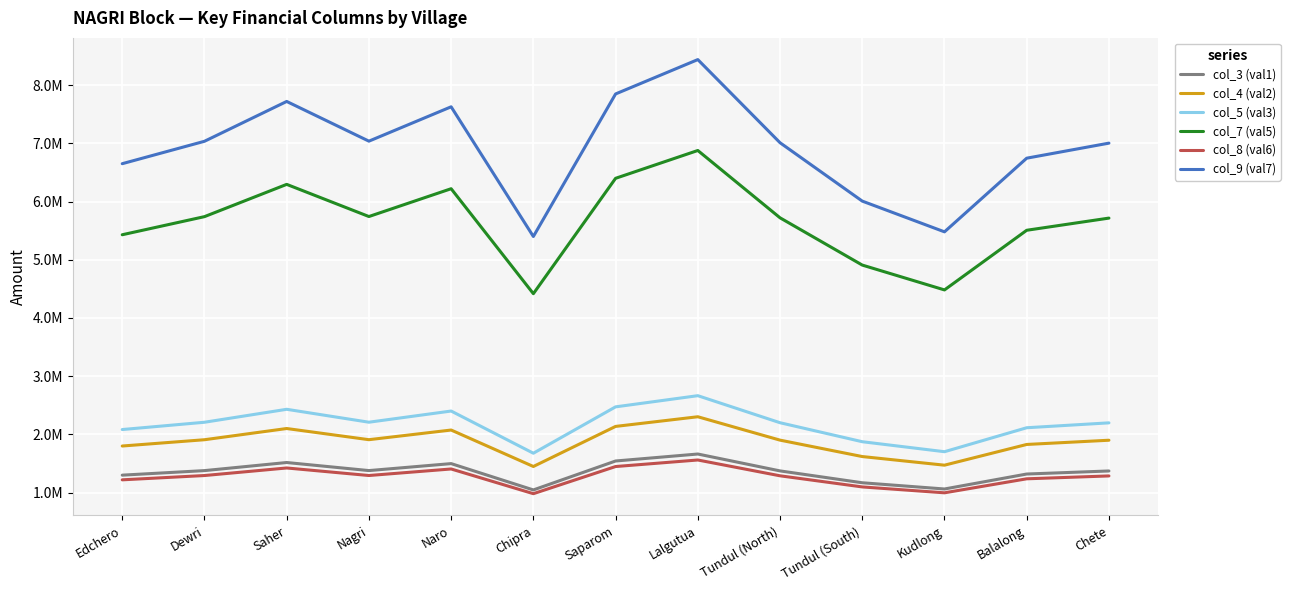

Which series has the largest total across all categories?

col_9 (val7)